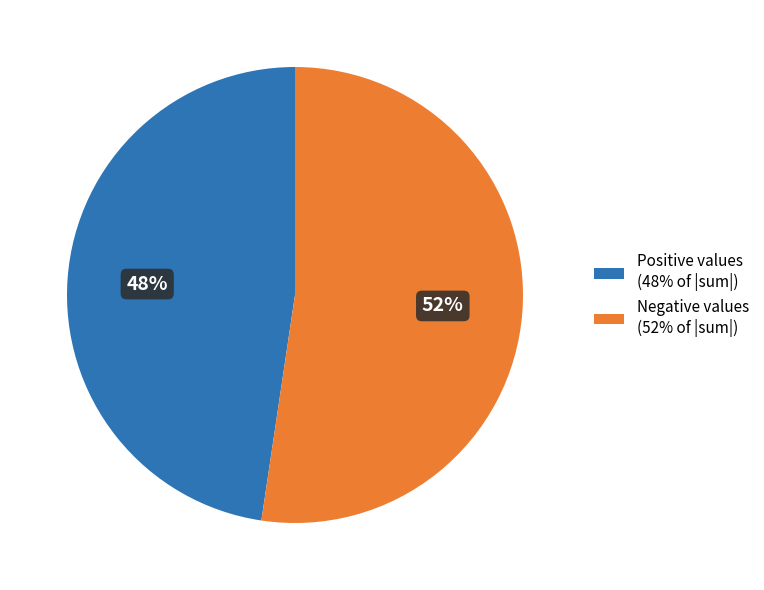

Count the number of slices in the pie.

2